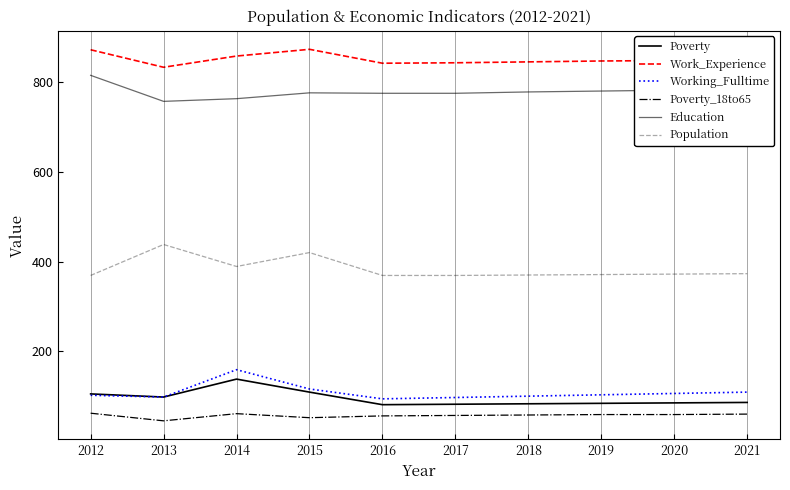

True or false: Work_Experience and Poverty cross at least once.

False